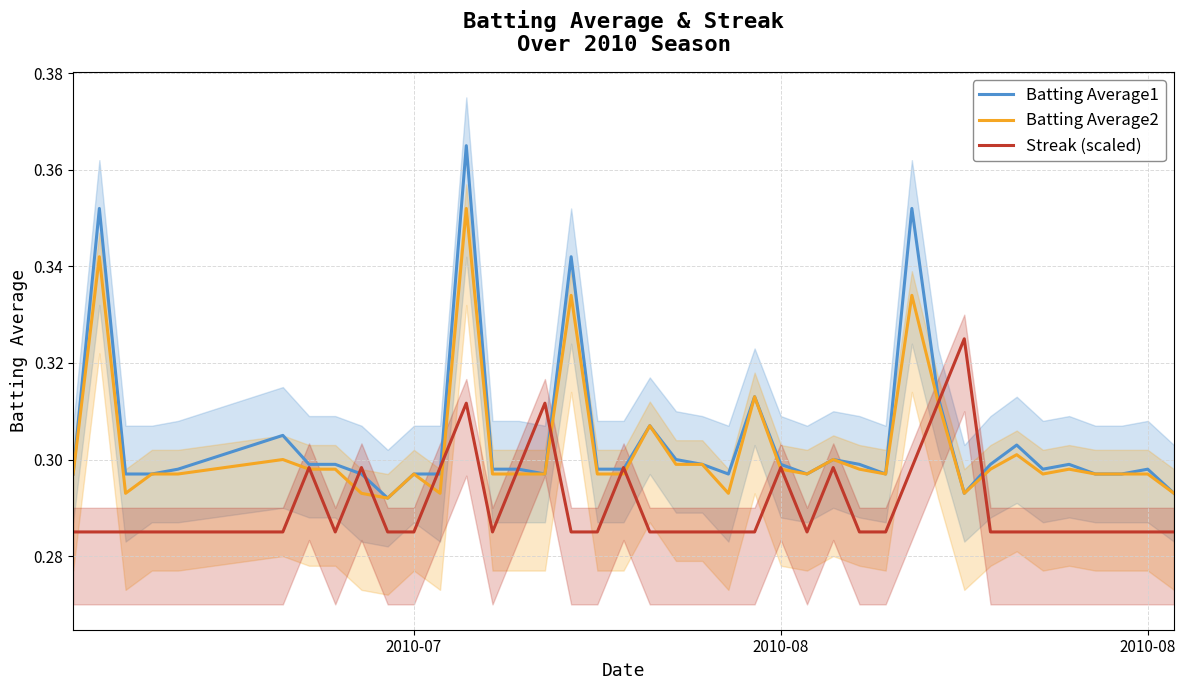

True or false: Batting Average2 and Batting Average1 intersect in this chart.

False